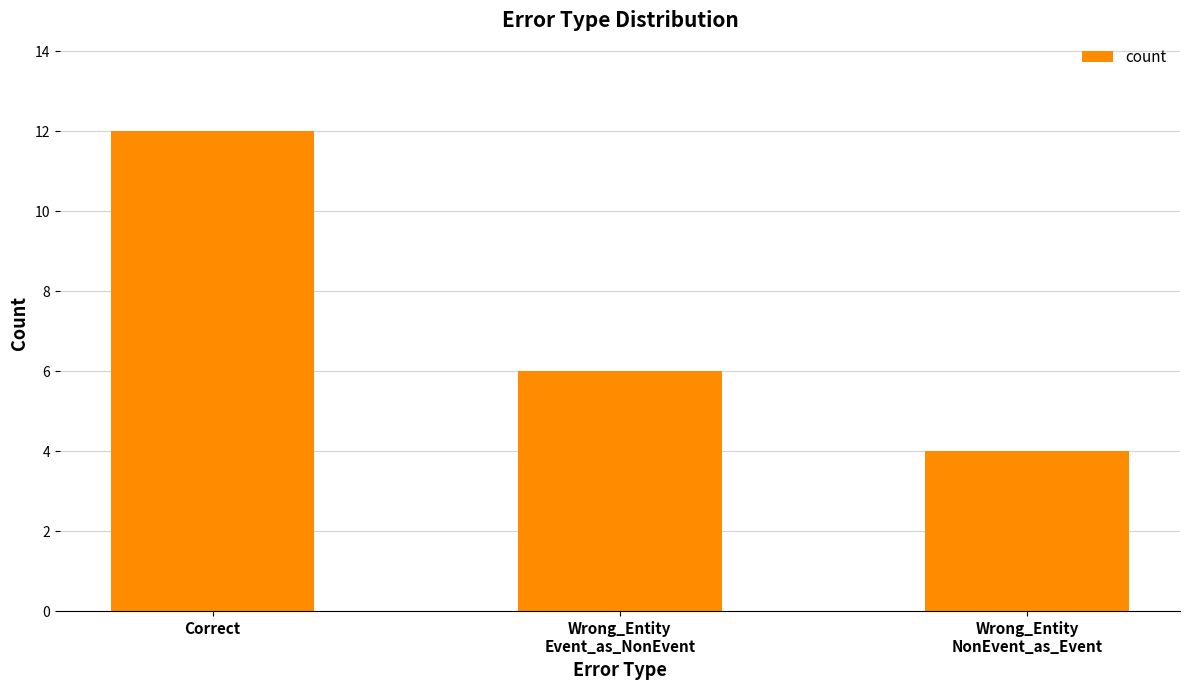

List the labels in order of value, largest first.

Correct, Wrong_Entity
Event_as_NonEvent, Wrong_Entity
NonEvent_as_Event